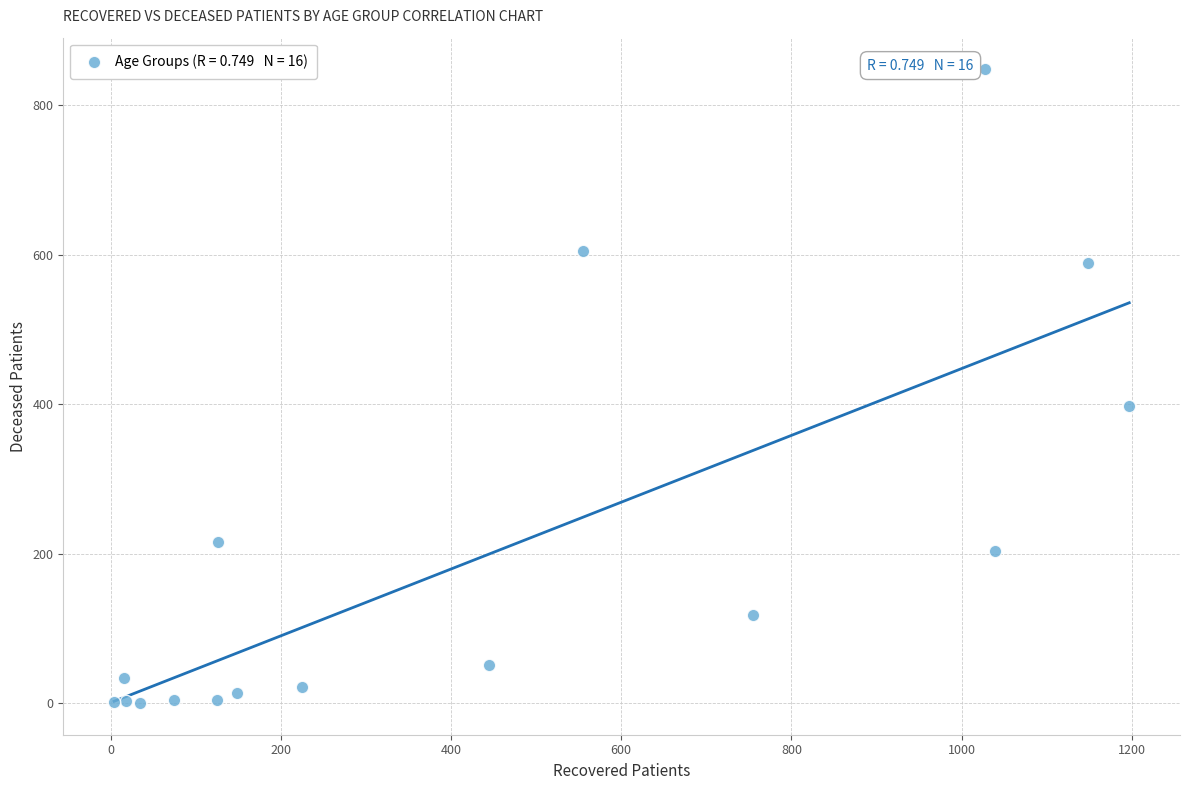

What is the range of X values (max minus min)?

1193